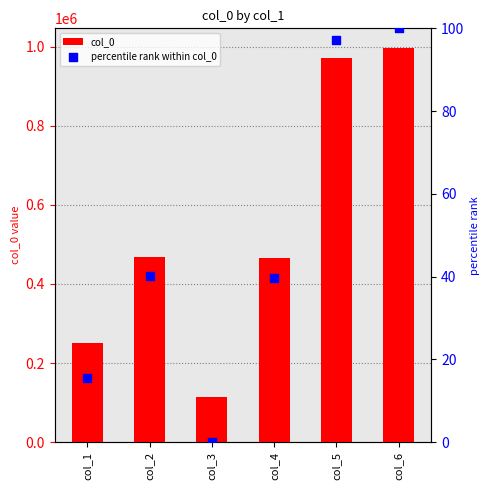

At which category is the sum across all series the highest?

col_6